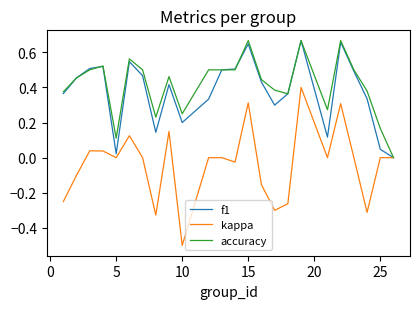

Which series has the largest range (max minus min)?

kappa